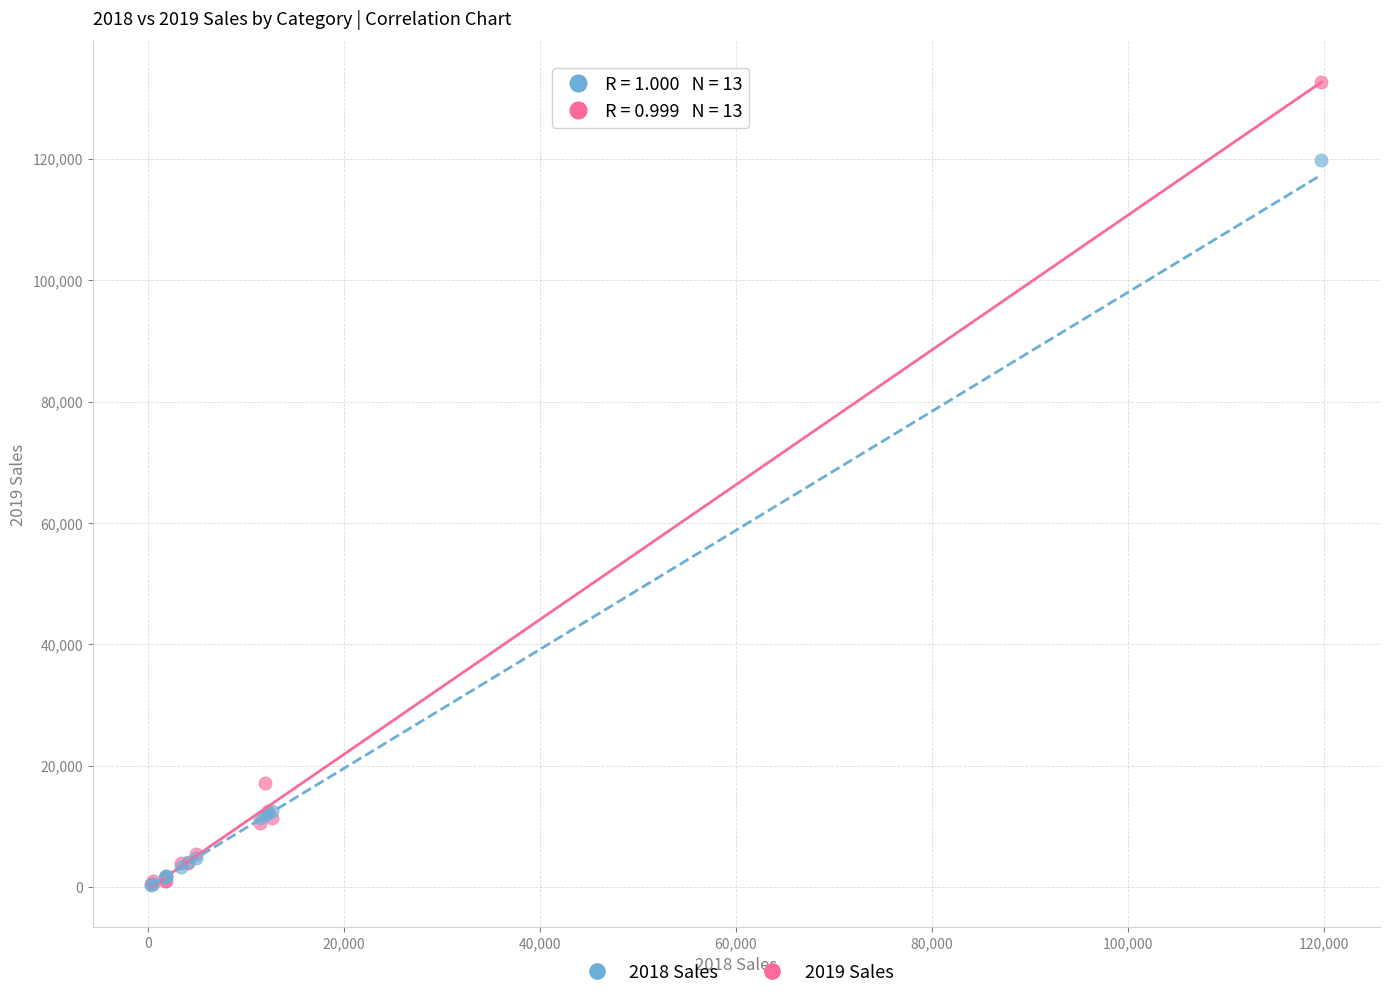

Across all series, what Y value is closest to 66515?

17173.7